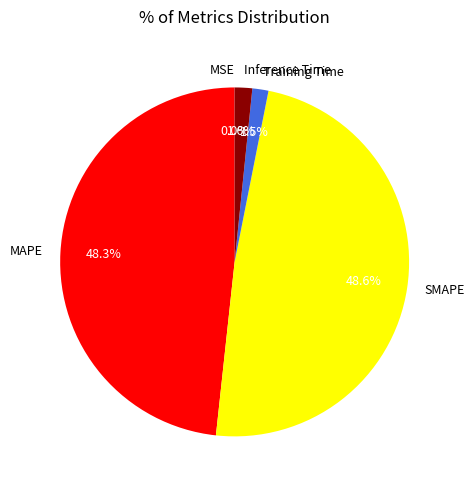

To the nearest percent, what is the difference between the largest and smallest slice percentages?

49%